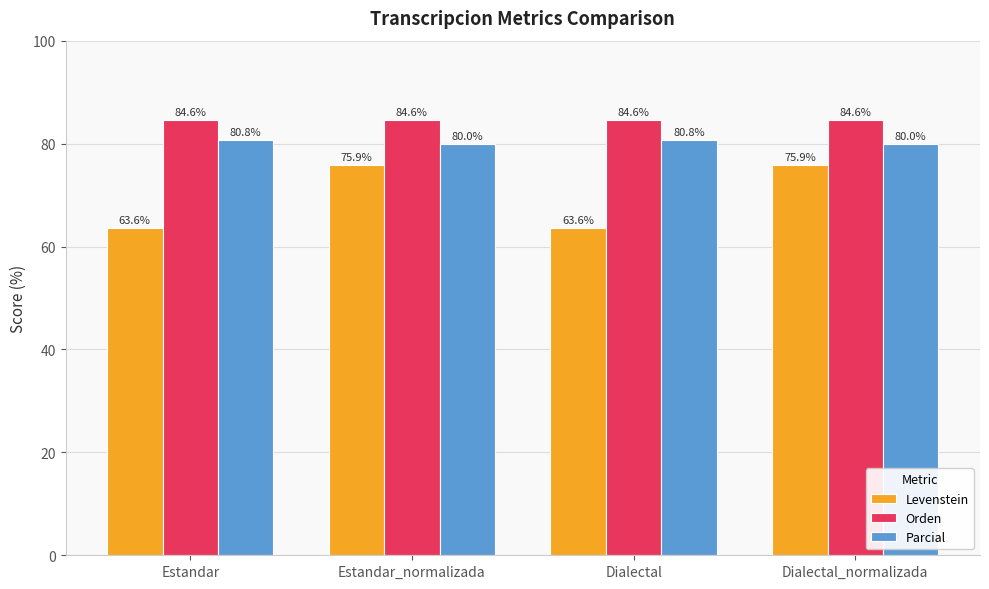

What value does the Parcial series have at Dialectal?

80.8